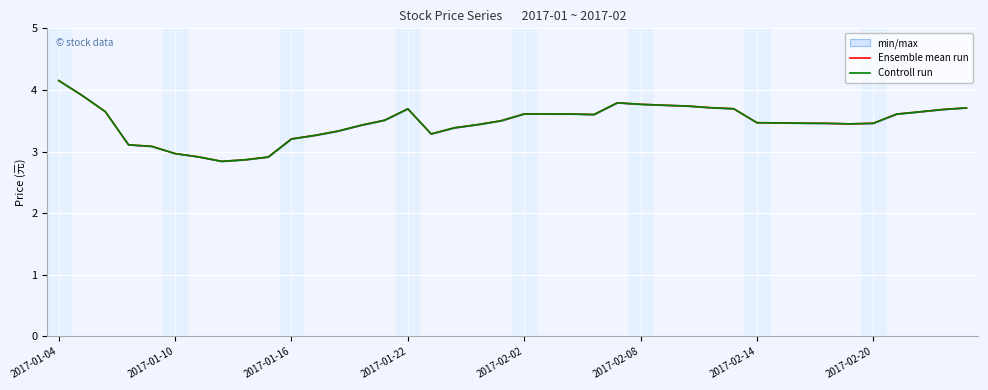

Which has a higher value, 21 or 37?

37